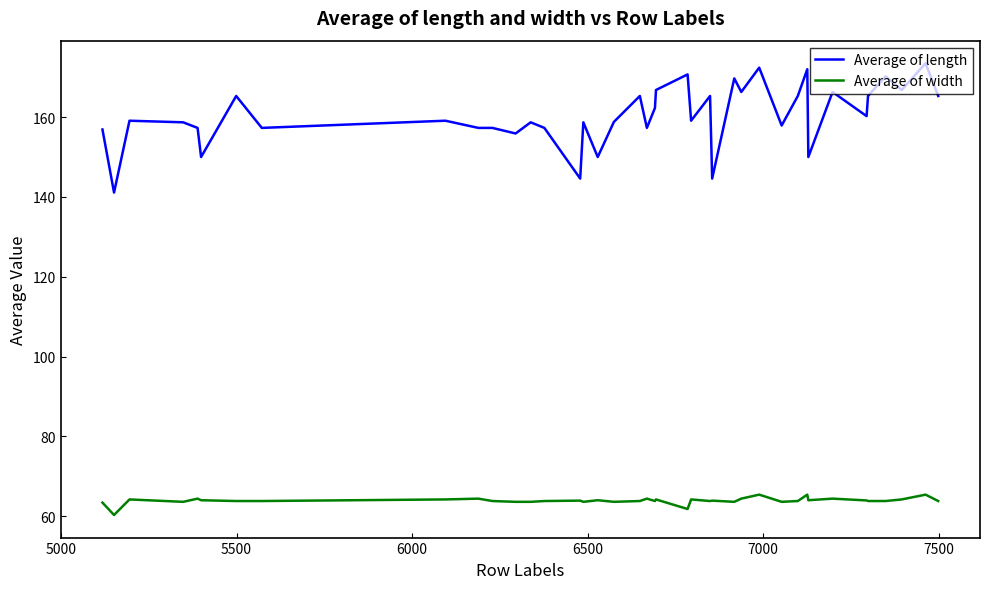

True or false: Average of width and Average of length cross at least once.

False